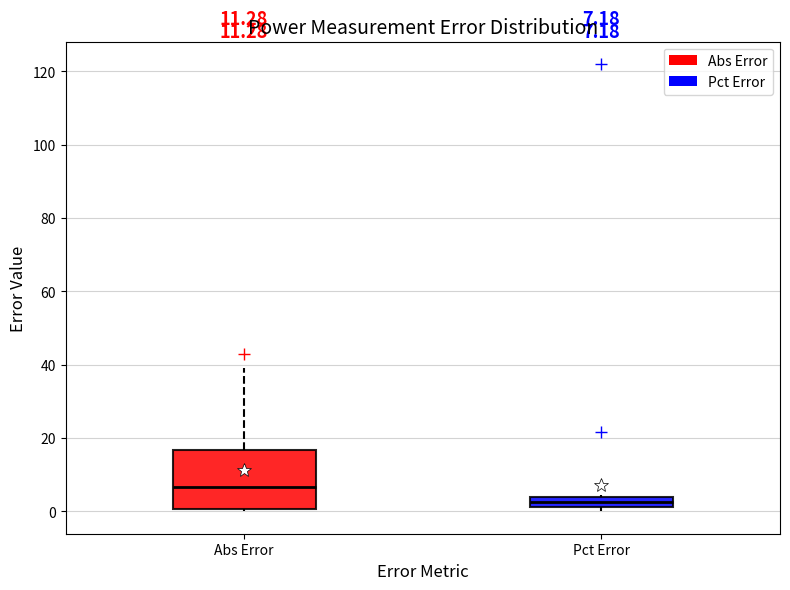

Which box is the tallest, from its lower edge to its upper edge?

Abs Error